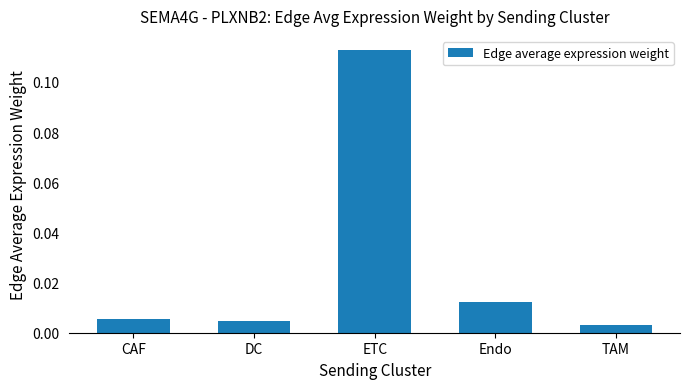

Which has a higher value, DC or ETC?

ETC